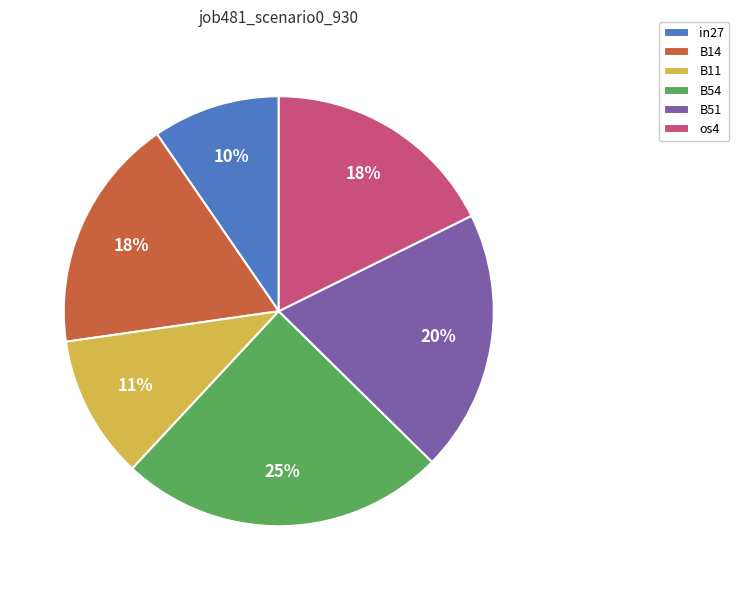

Which has a higher value, B11 or B54?

B54